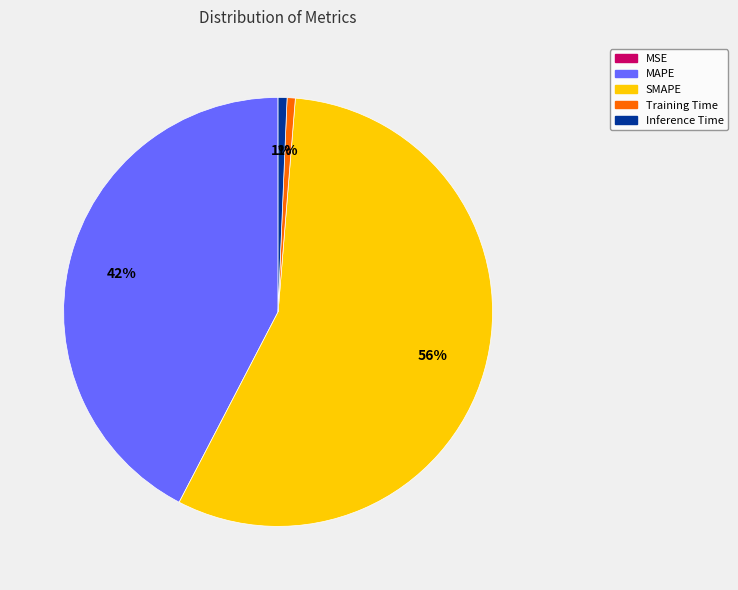

The Inference Time slice represents 1% of the pie. True or false?

True